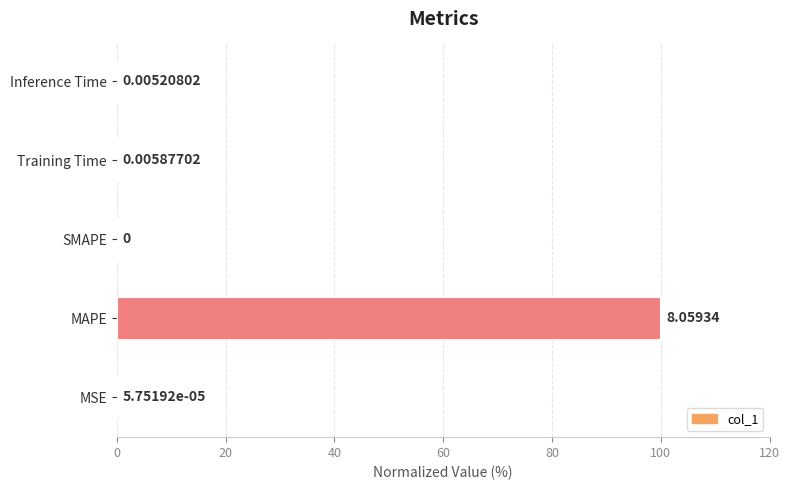

What is the average value?

20.0